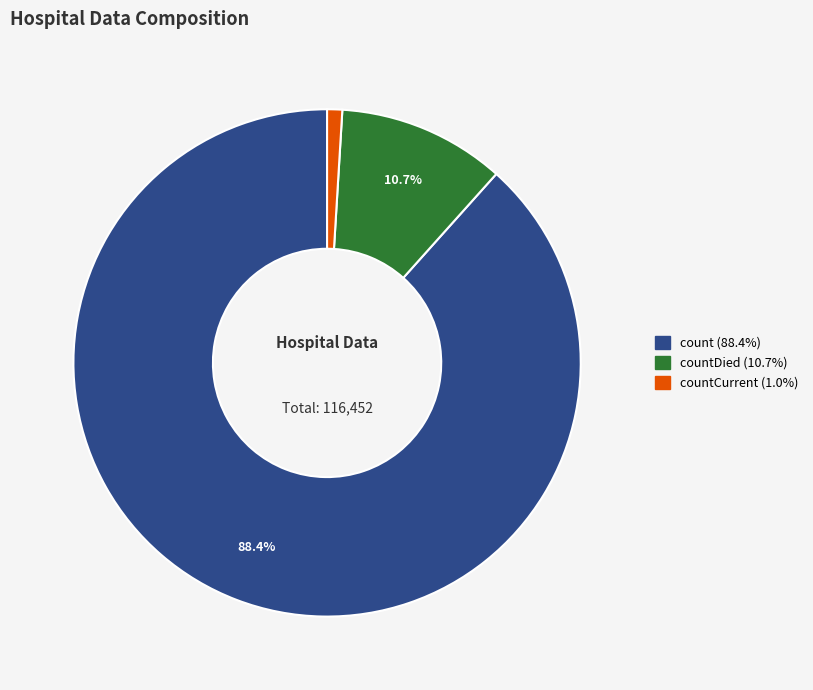

Is there any slice that represents more than half of the pie?

Yes